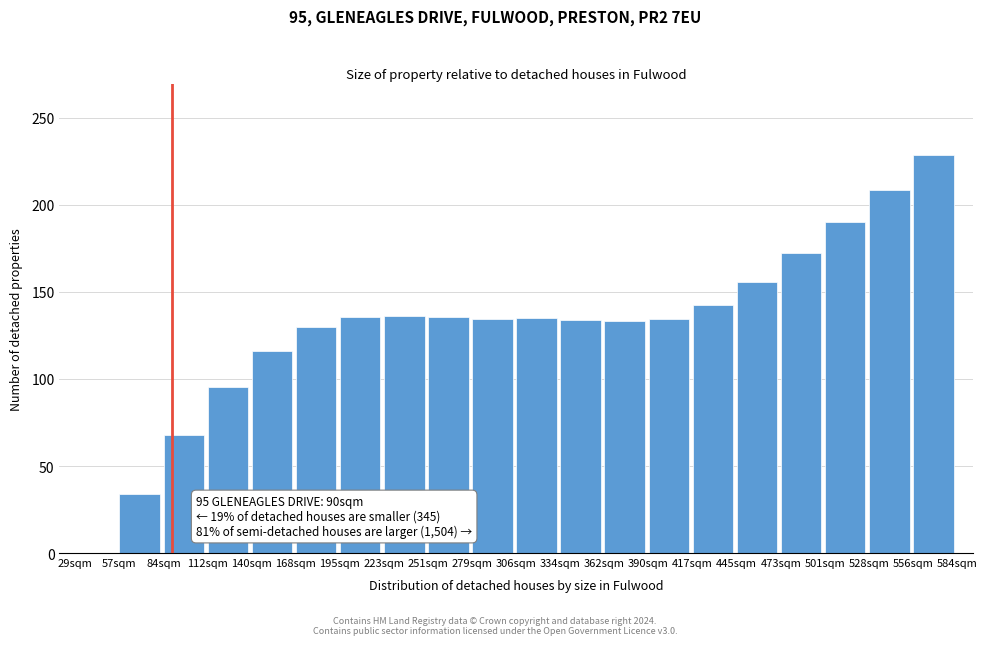

Which has a higher value, 140sqm or 501sqm?

501sqm